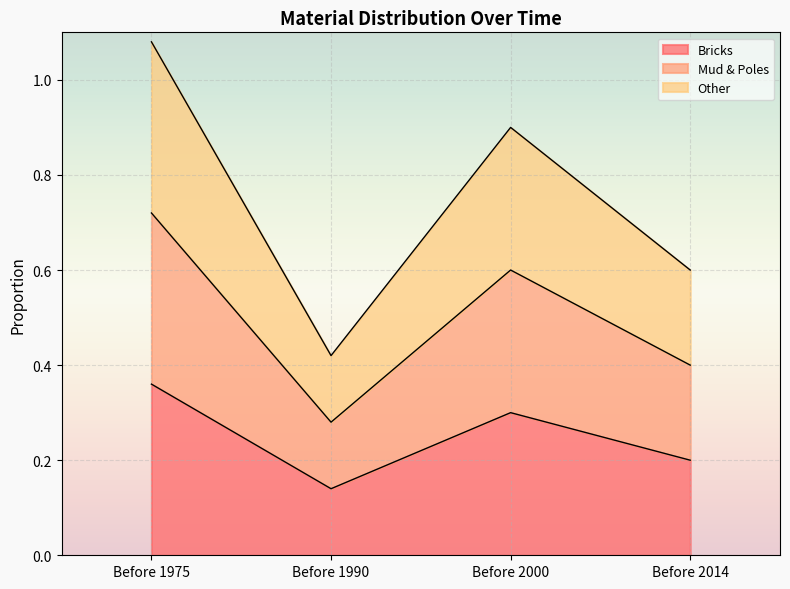

The Mud & Poles series shows 0.2 at Before 1975. True or false?

False